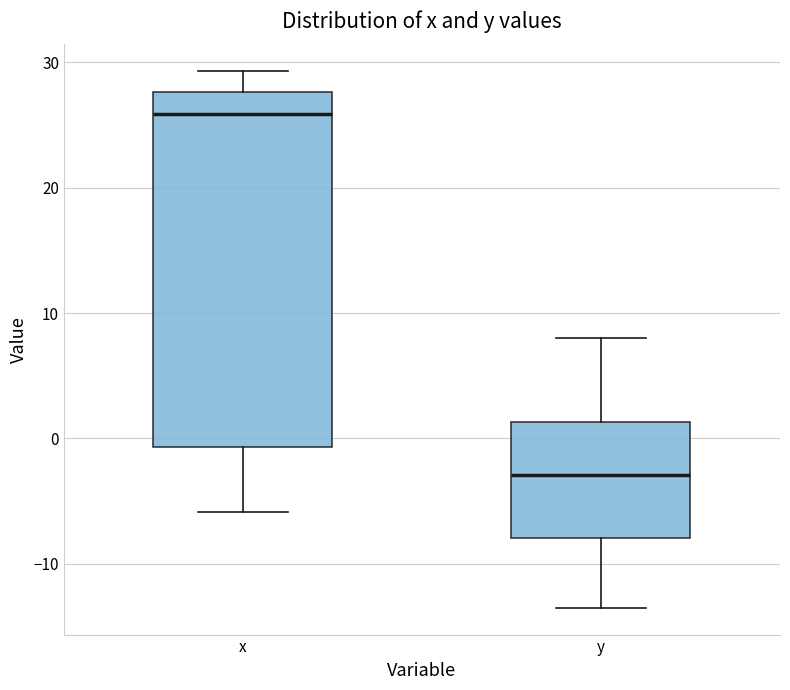

Which box's median line is the lowest?

y